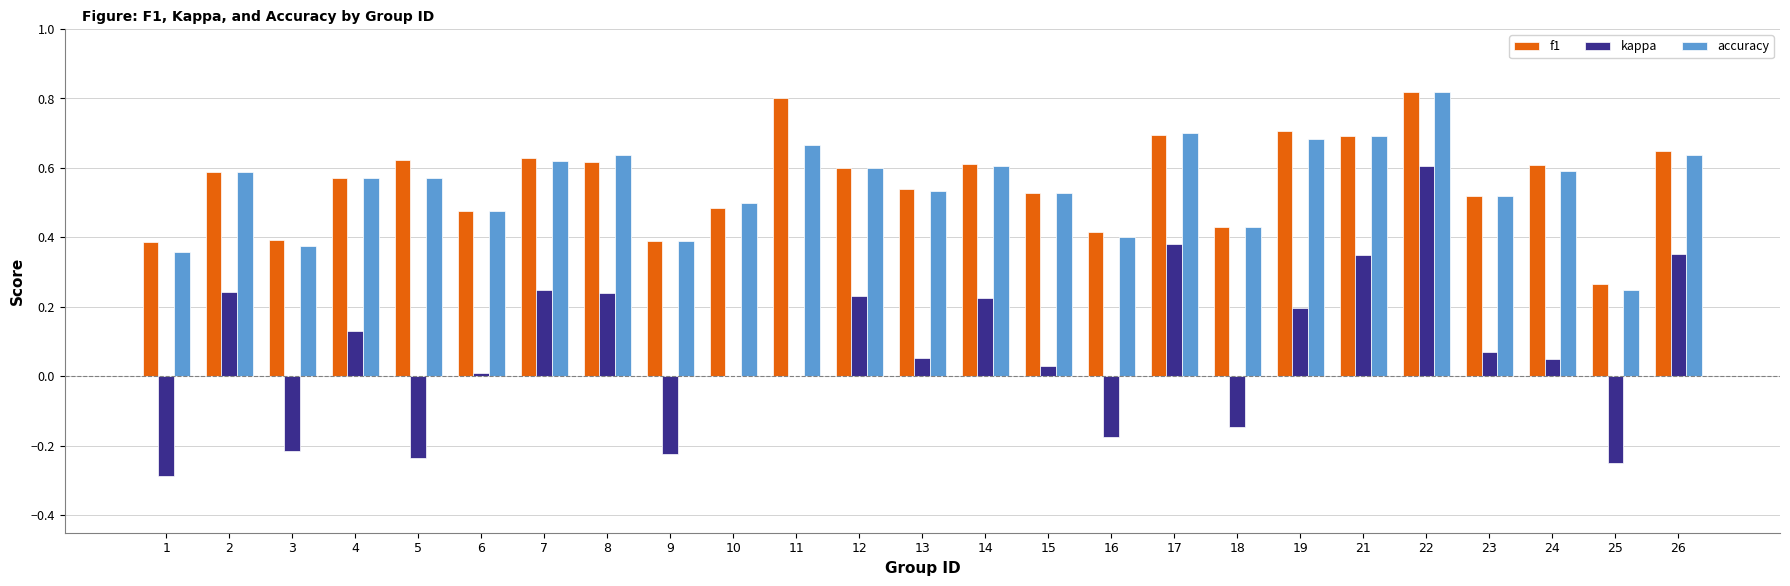

Between 3 and 24, which series saw the biggest shift?

kappa